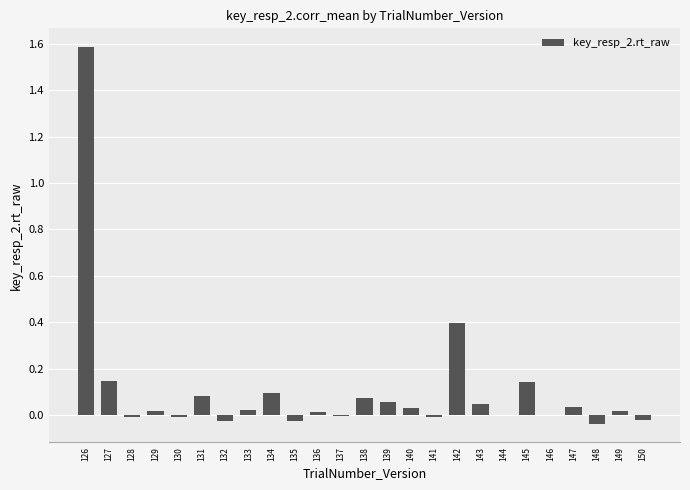

Count the number of categories in the chart.

25